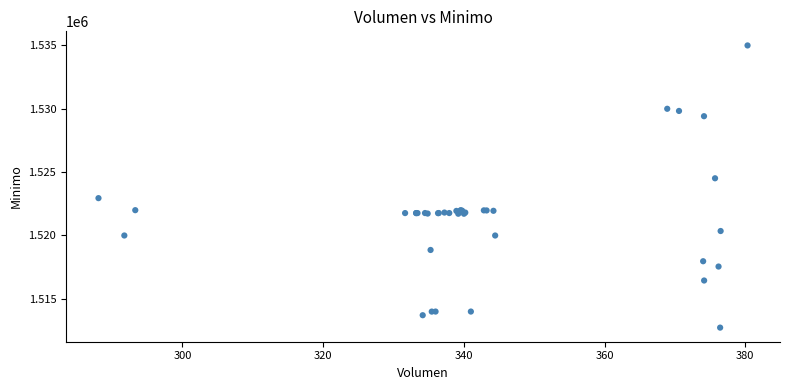

What Y value in the scatter plot is closest to 1523862?

1524513